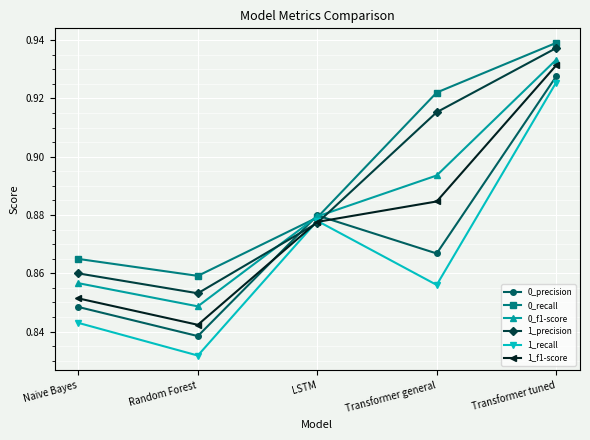

Is this an area chart (filled region under the line)?

No